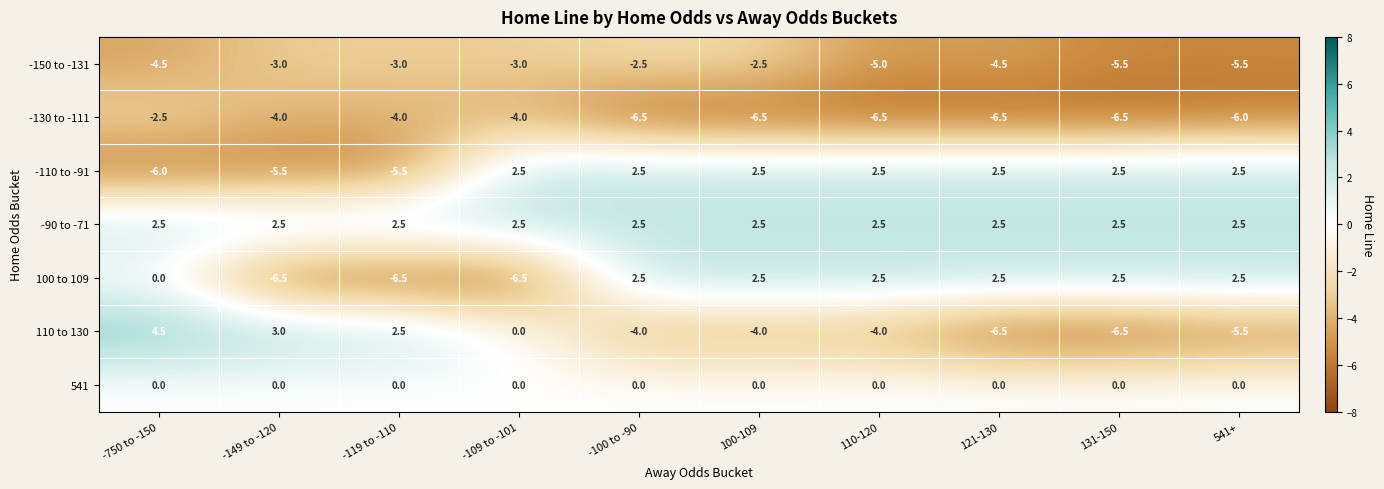

Is the value of 110 to 130 at 131-150 greater than the value of 541 at 131-150?

No